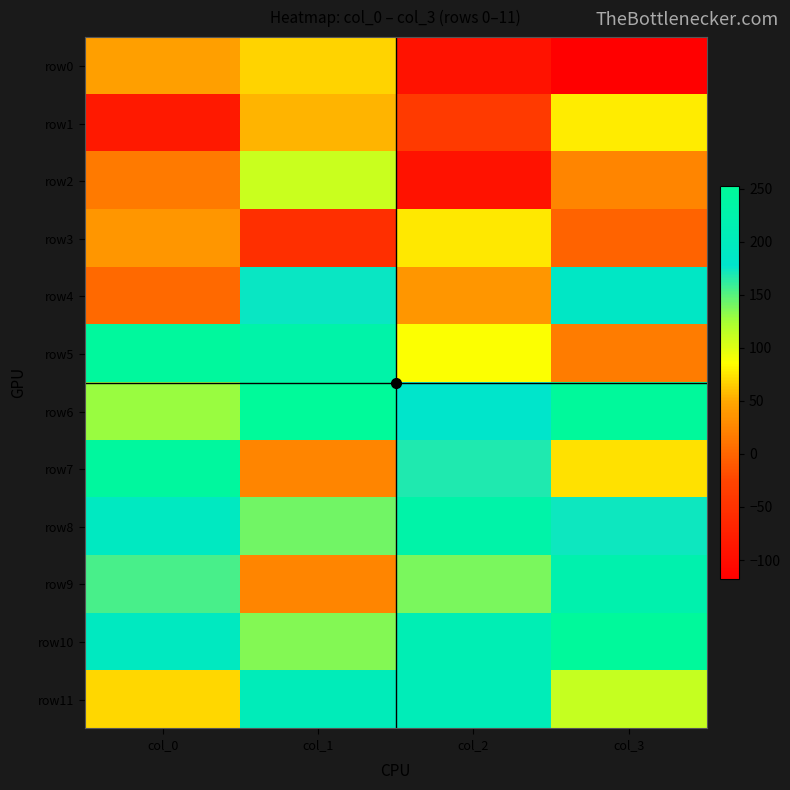

Which label corresponds to the smallest value in the chart?

col_3